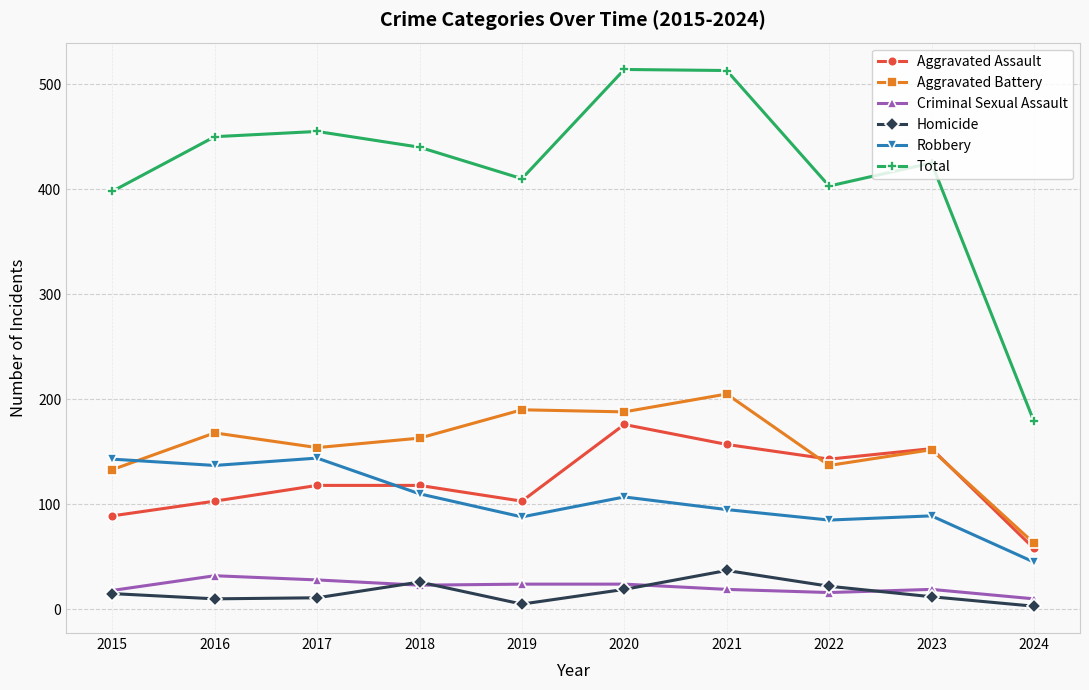

True or false: Robbery and Homicide intersect in this chart.

False